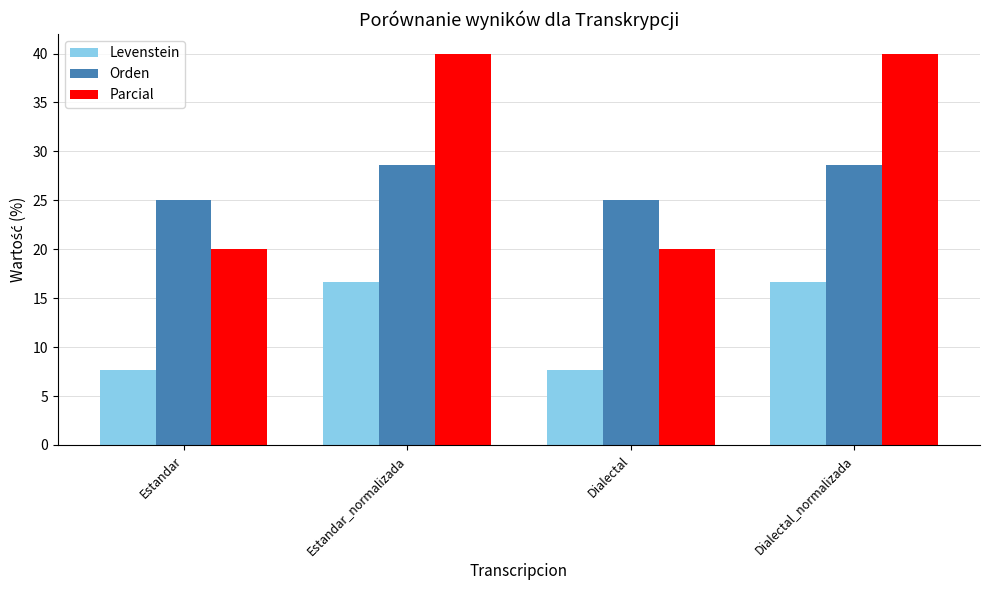

What are all the series names shown in the legend?

Levenstein, Orden, Parcial